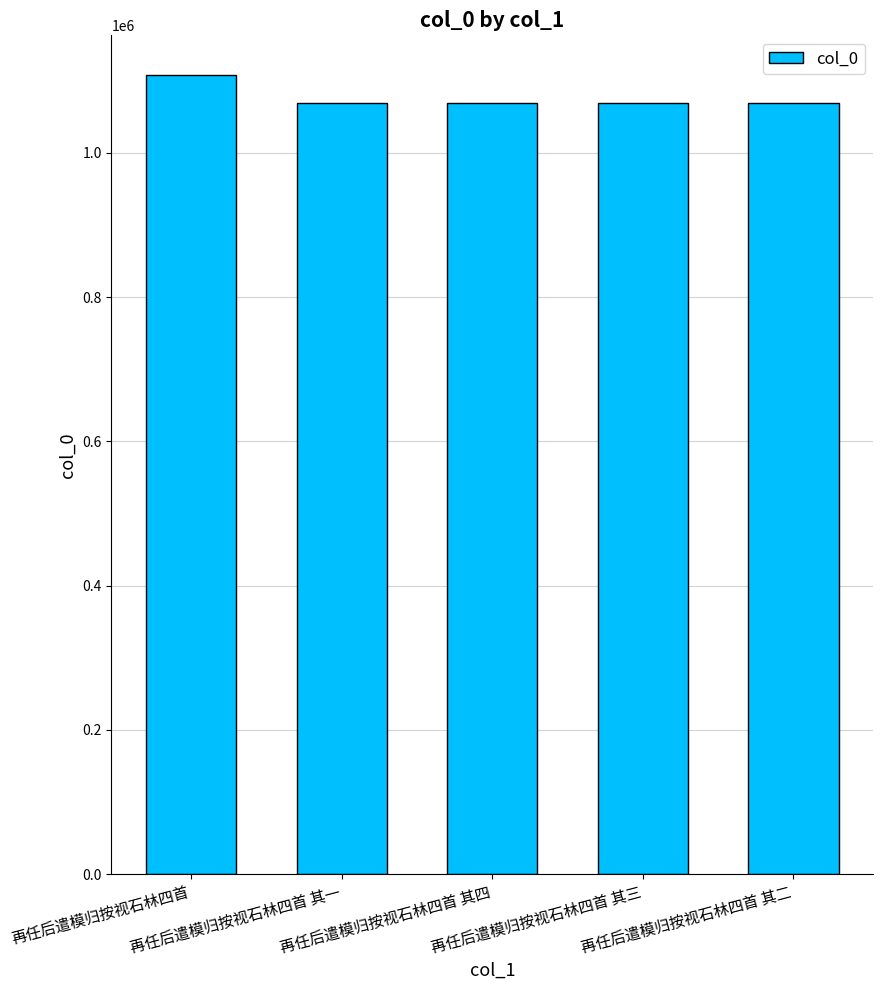

Read the value at 再任后遣模归按视石林四首 其二, to the nearest 10.

1069820